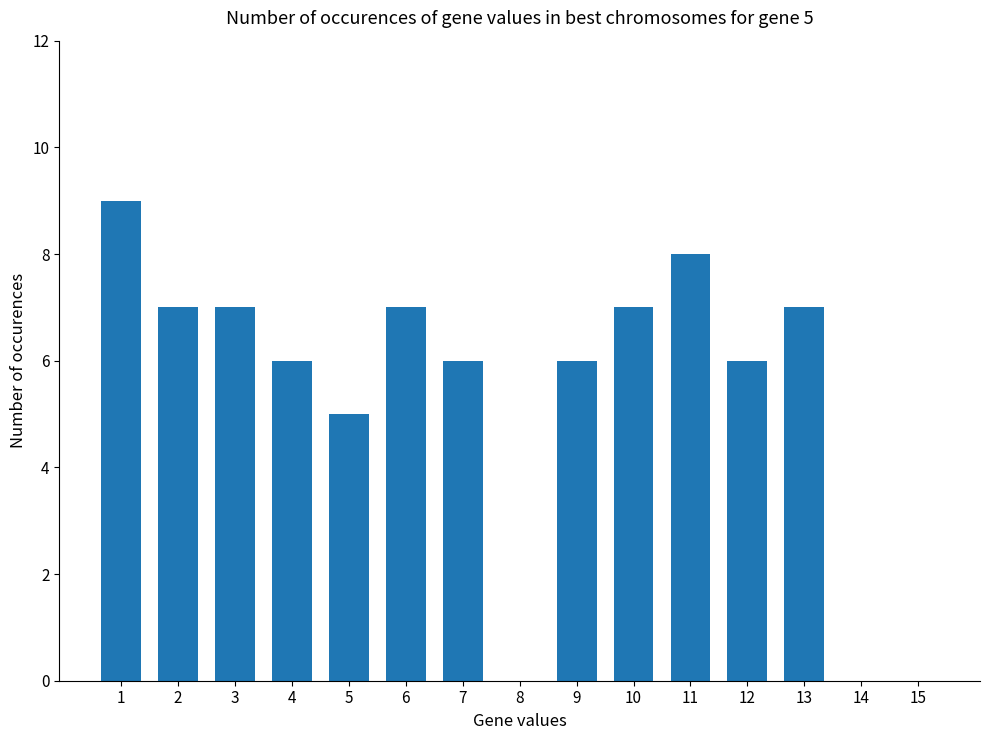

At which label does the data first exceed 6?

1